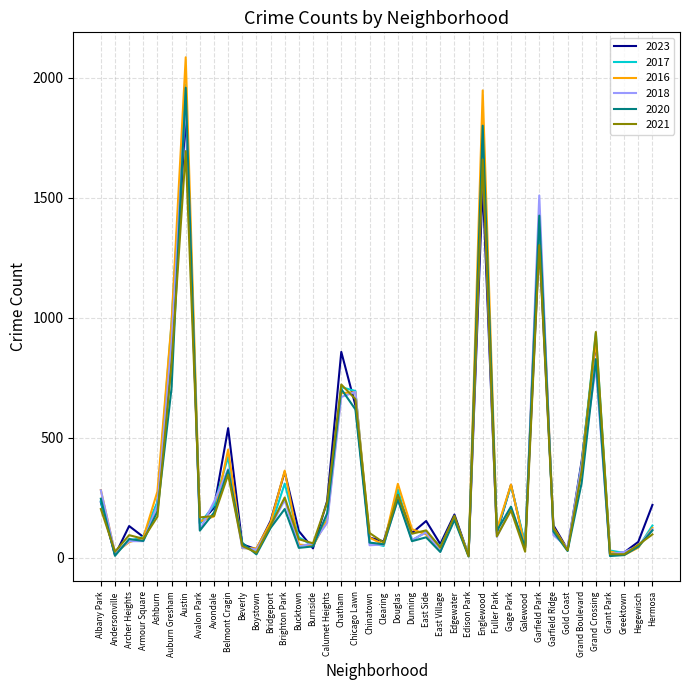

Which category has the highest value in the 2018 series?

Austin